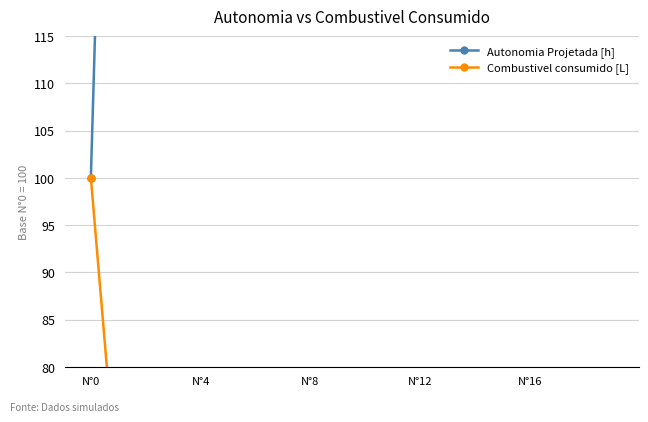

What is the difference between the second highest and minimum values in the Autonomia Projetada [h] series?

1550.0